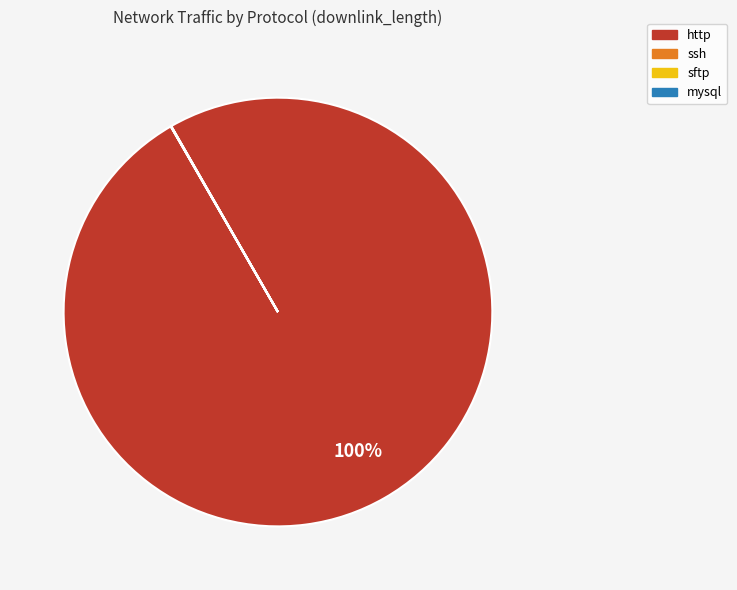

Is it true that http is 85% of the pie?

False